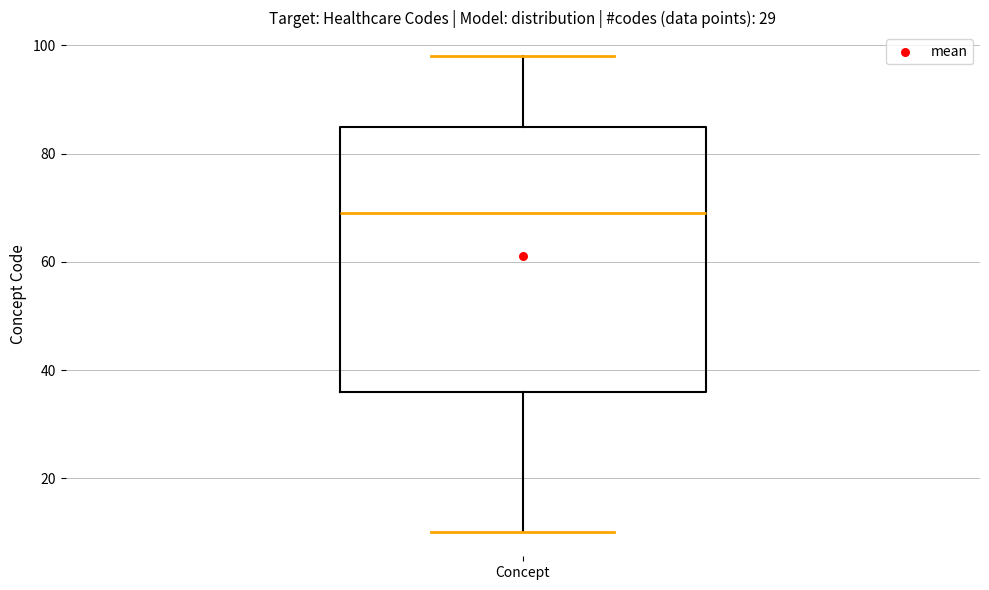

Read this box plot against the y-axis: the position of the median line, the range covered by the box, and the ends of both whiskers. The values are not printed on the chart, so give them approximately, as read against the axis.

median 70, box 36 to 86, whiskers 10 to 98